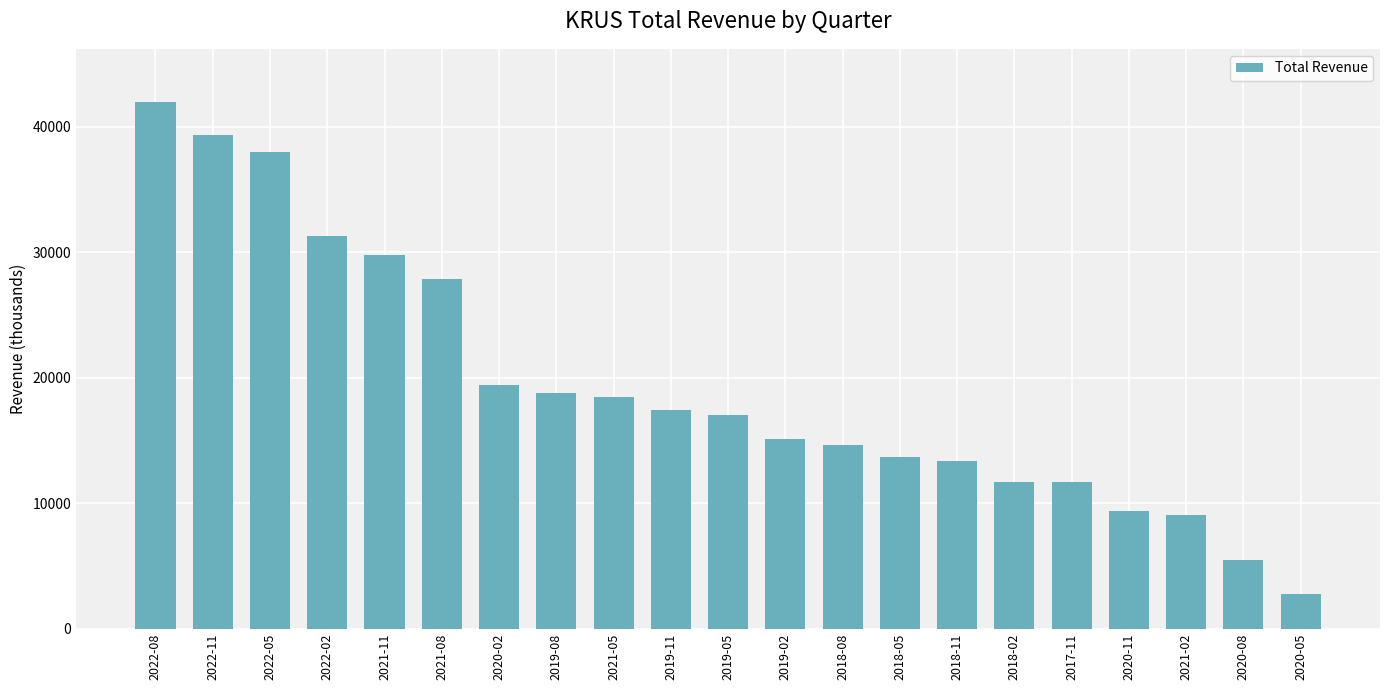

What is the difference between the values at 2022-05 and 2021-11?

8200